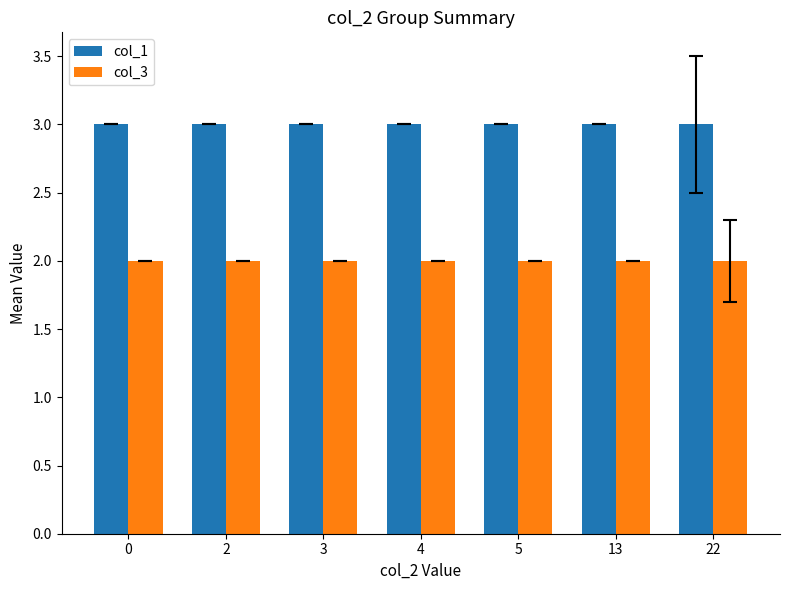

Reading left to right, transcribe all the data shown in this chart.

col_1: 0=3	2=3	3=3	4=3	5=3	13=3	22=3
col_3: 0=2	2=2	3=2	4=2	5=2	13=2	22=2